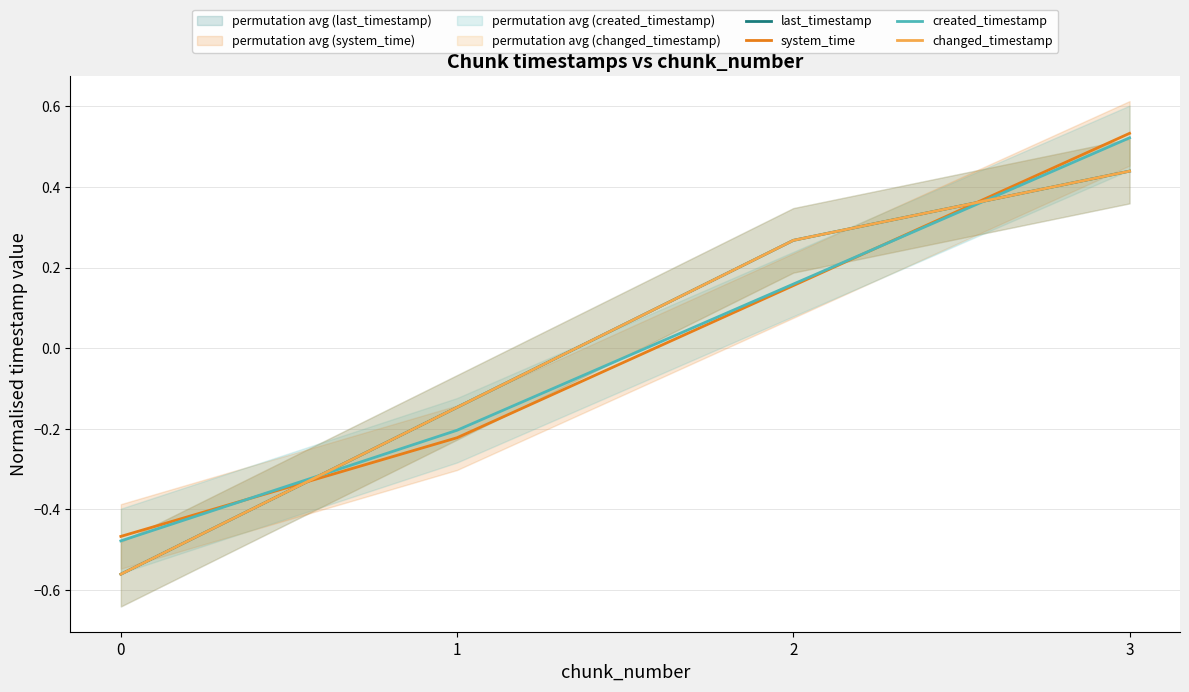

How many series are shown in this chart?

4